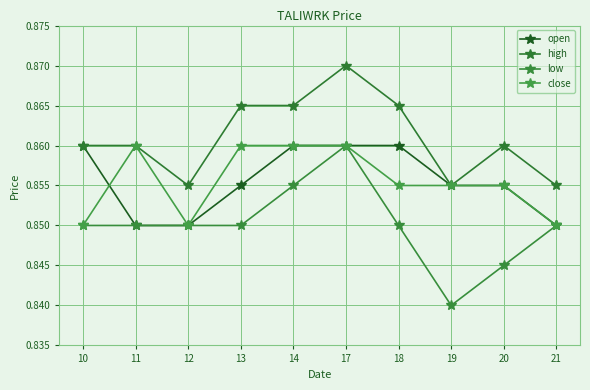

Reading left to right, what are all the values shown in this chart?

open: 0.9	0.8	0.8	0.9	0.9	0.9	0.9	0.9	0.9	0.8
high: 0.9	0.9	0.9	0.9	0.9	0.9	0.9	0.9	0.9	0.9
low: 0.8	0.8	0.8	0.8	0.9	0.9	0.8	0.8	0.8	0.8
close: 0.8	0.9	0.8	0.9	0.9	0.9	0.9	0.9	0.9	0.8